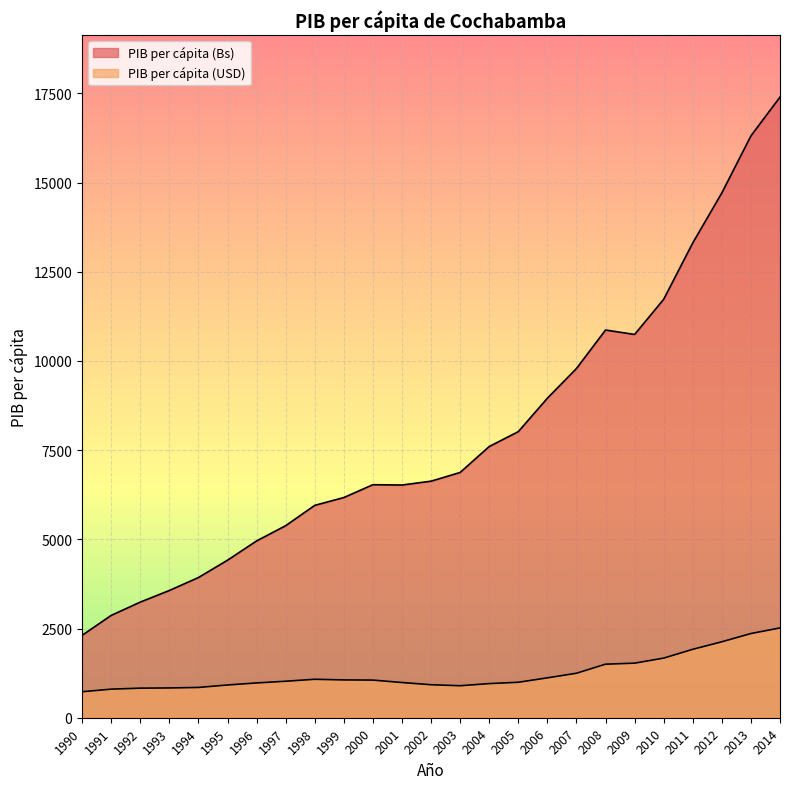

The value of PIB per cápita (USD) at 1995 is 918. True or false?

True